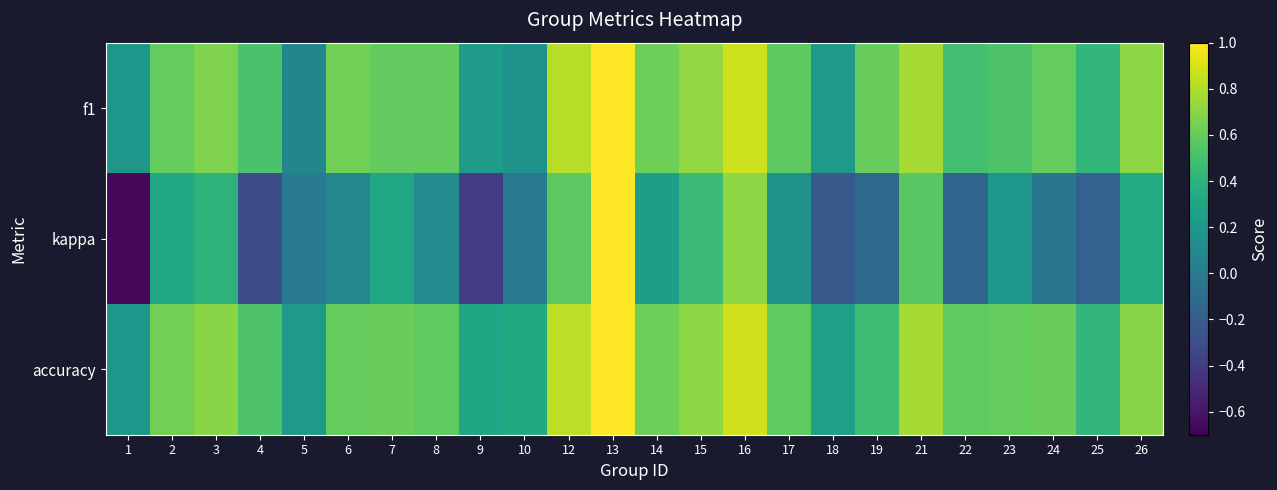

Rank the series at 2 from highest to lowest value.

accuracy, f1, kappa